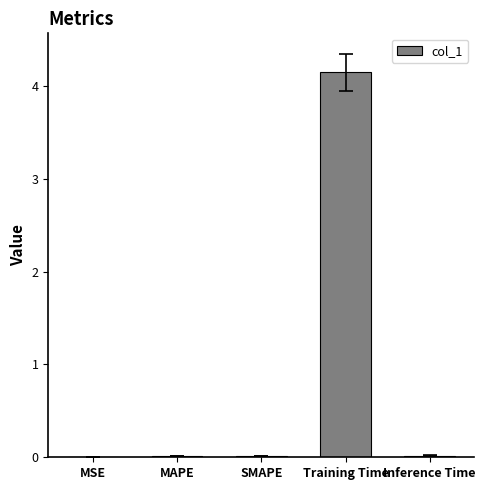

Which label corresponds to the largest value in the chart?

Training Time